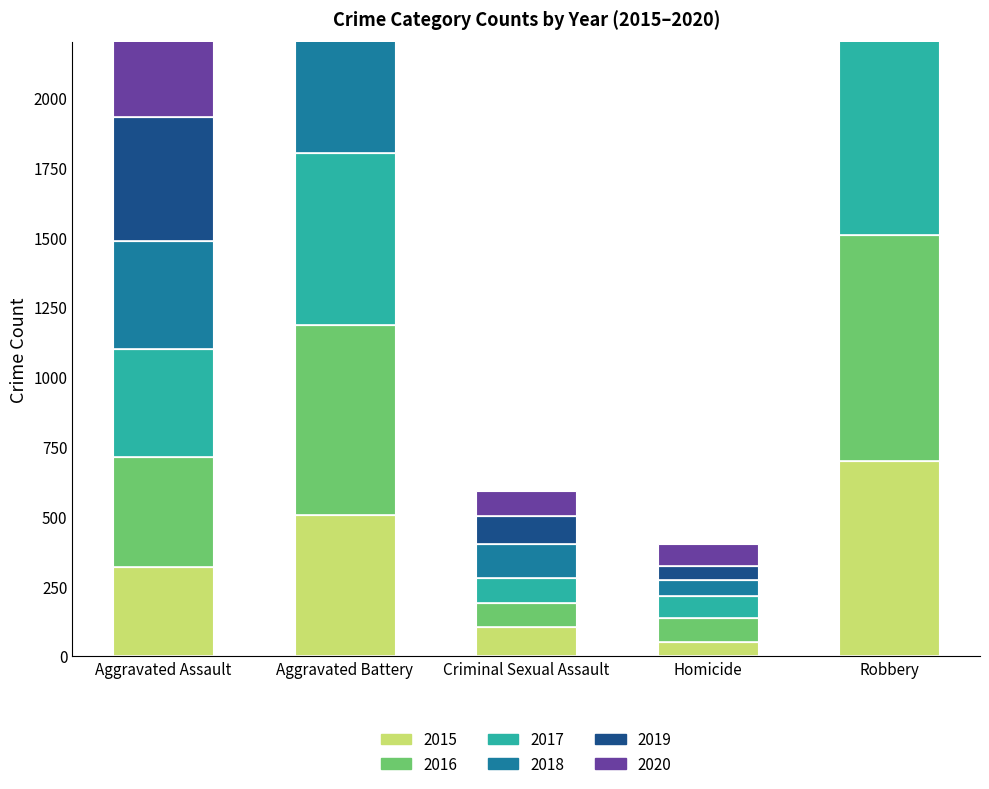

How many bars are there in total?

30